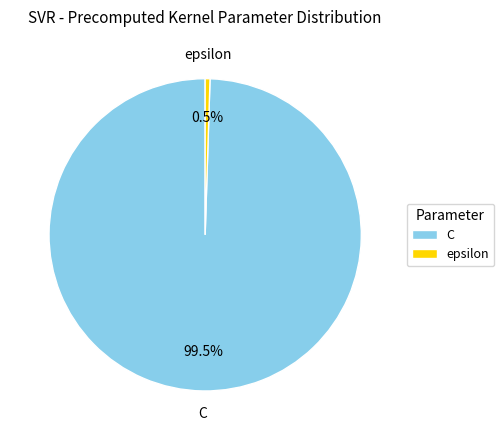

To the nearest percent, what is the average slice percentage?

50%